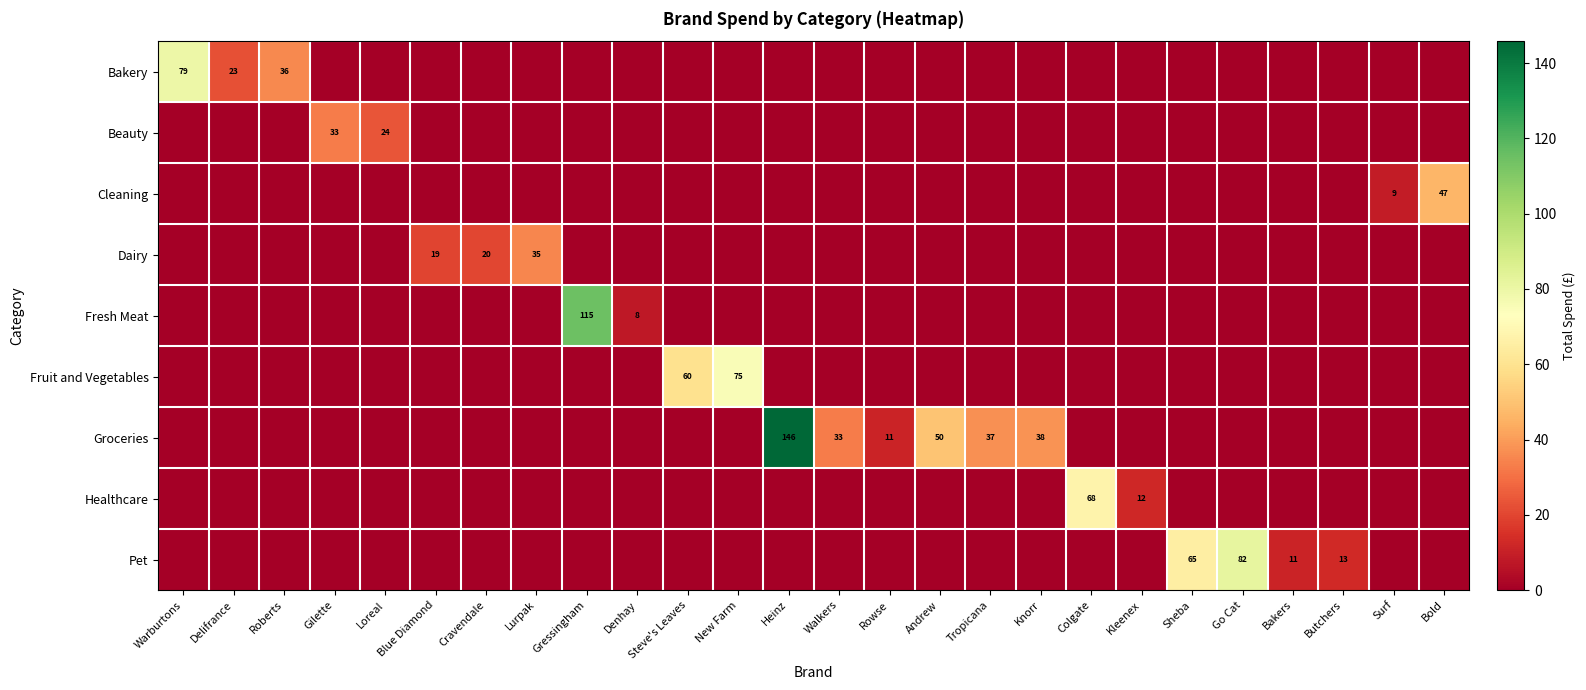

What is the sum of all Fresh Meat values?

122.9